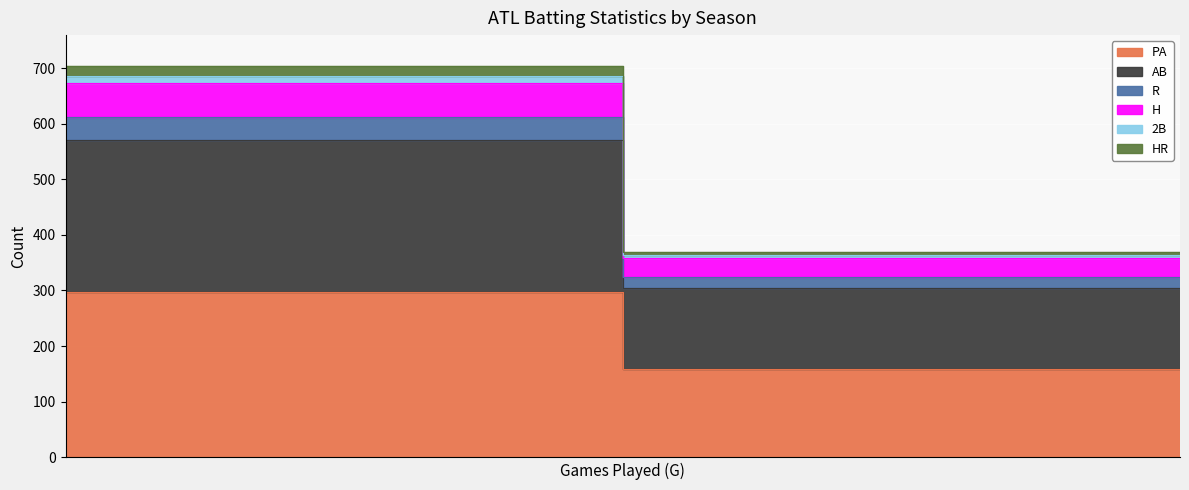

List the series in order of their peak value, highest first.

PA, AB, H, R, HR, 2B